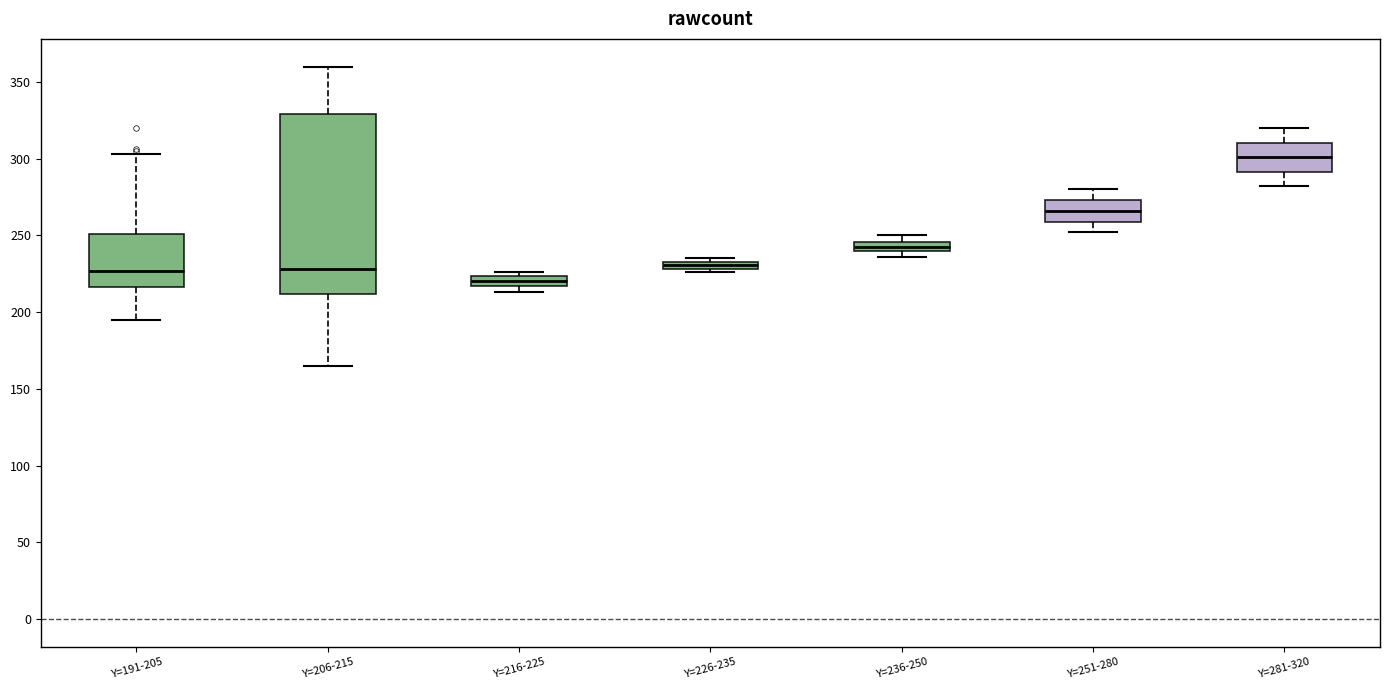

Which box has the highest median line?

Y=281-320